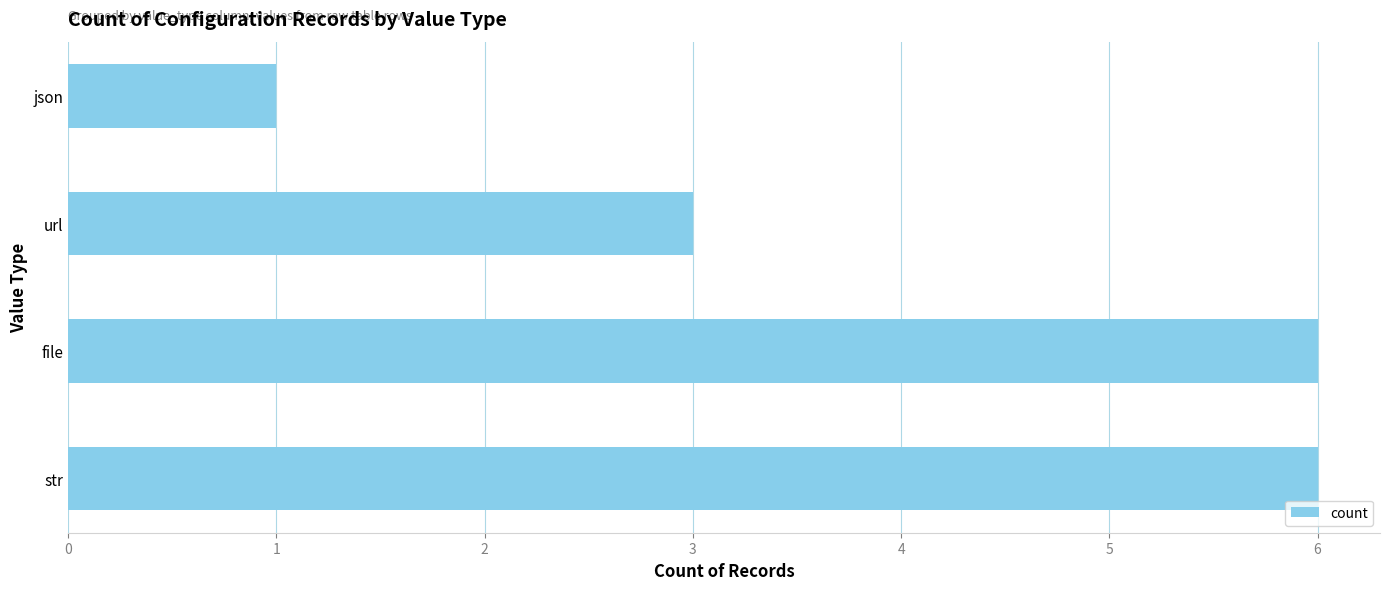

Reading top to bottom, extract all data points from this chart.

1	3	6	6